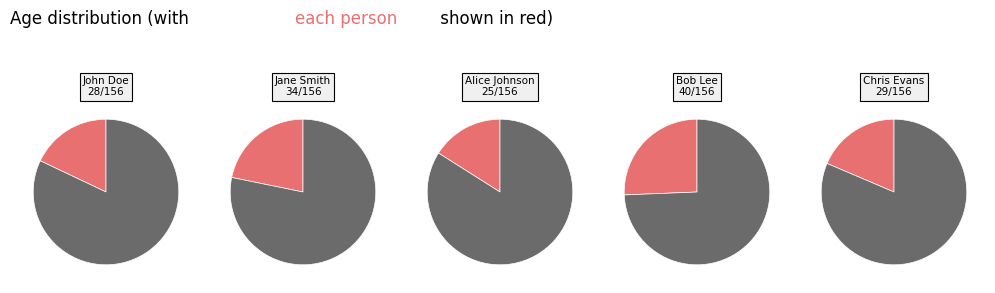

To the nearest percent, what percentage of the pie is John Doe?

18%